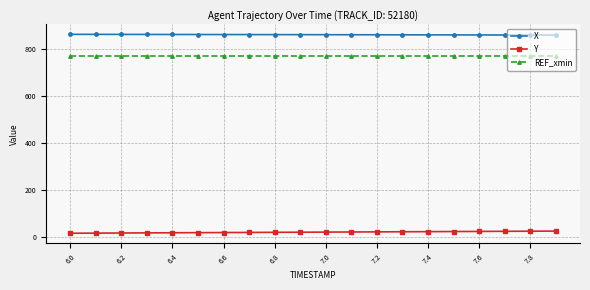

What is the lowest value of the REF_xmin series?

770.4